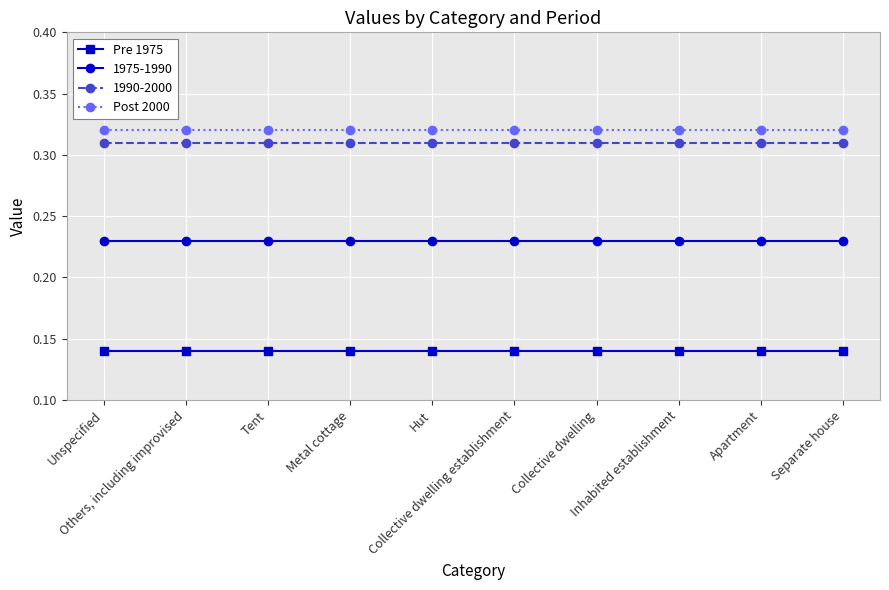

At how many categories does at least one series exceed 0?

10